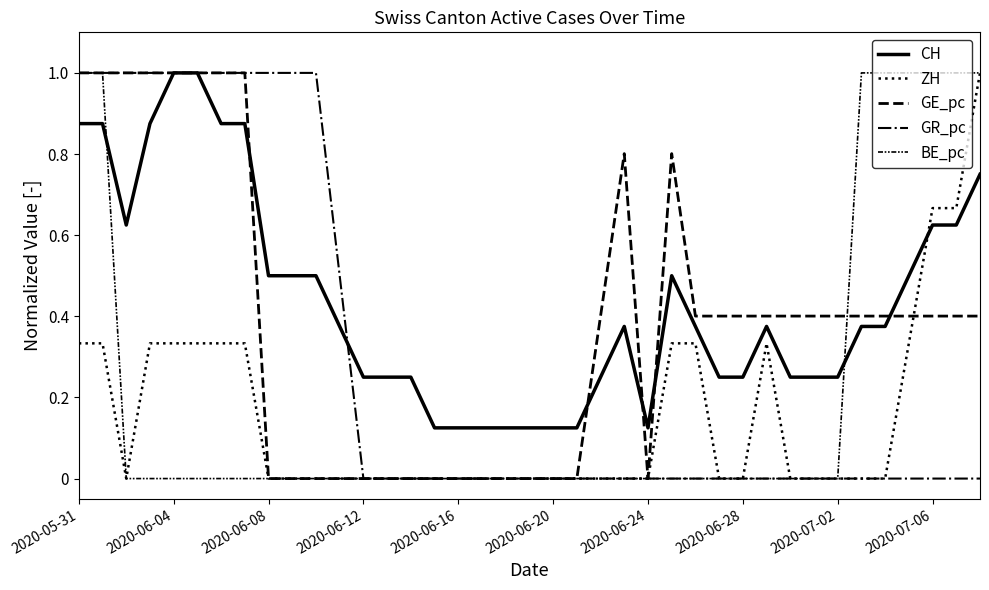

How many interior local peaks does the ZH series have?

1